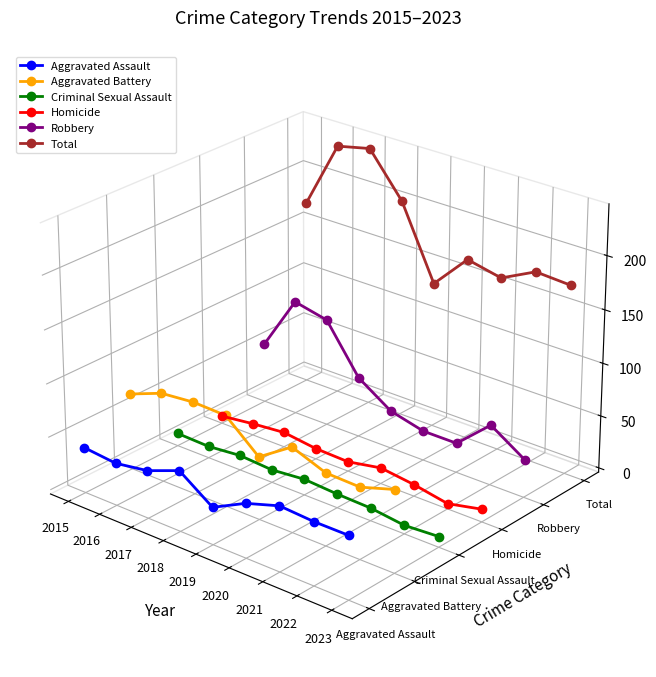

True or false: Aggravated Battery has more than 2 points higher than both neighbors.

False